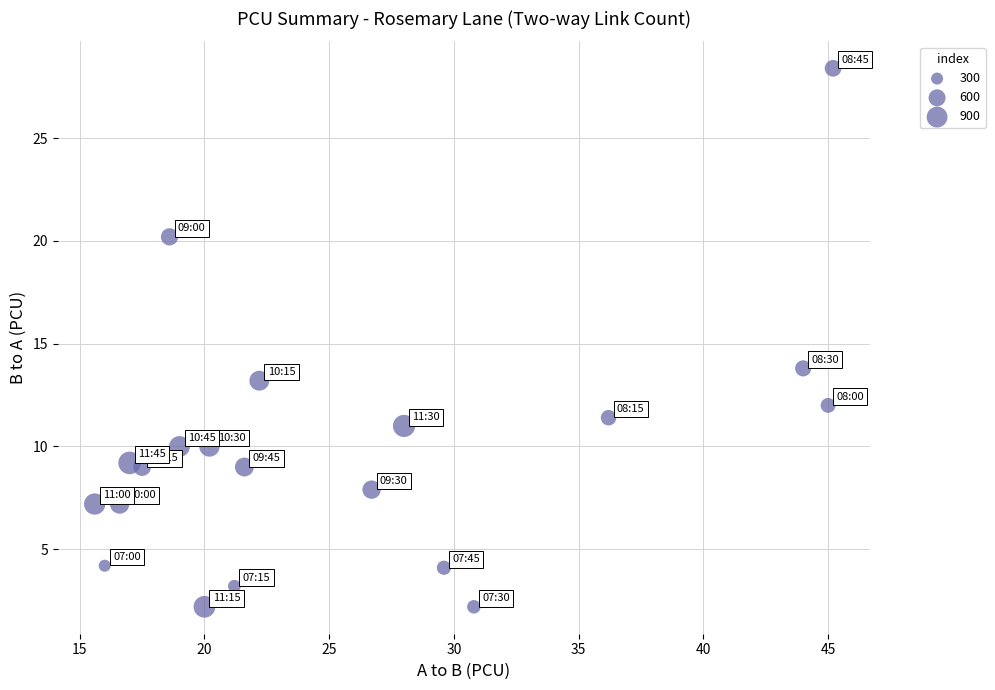

What Y value in the scatter plot is closest to 15?

13.8